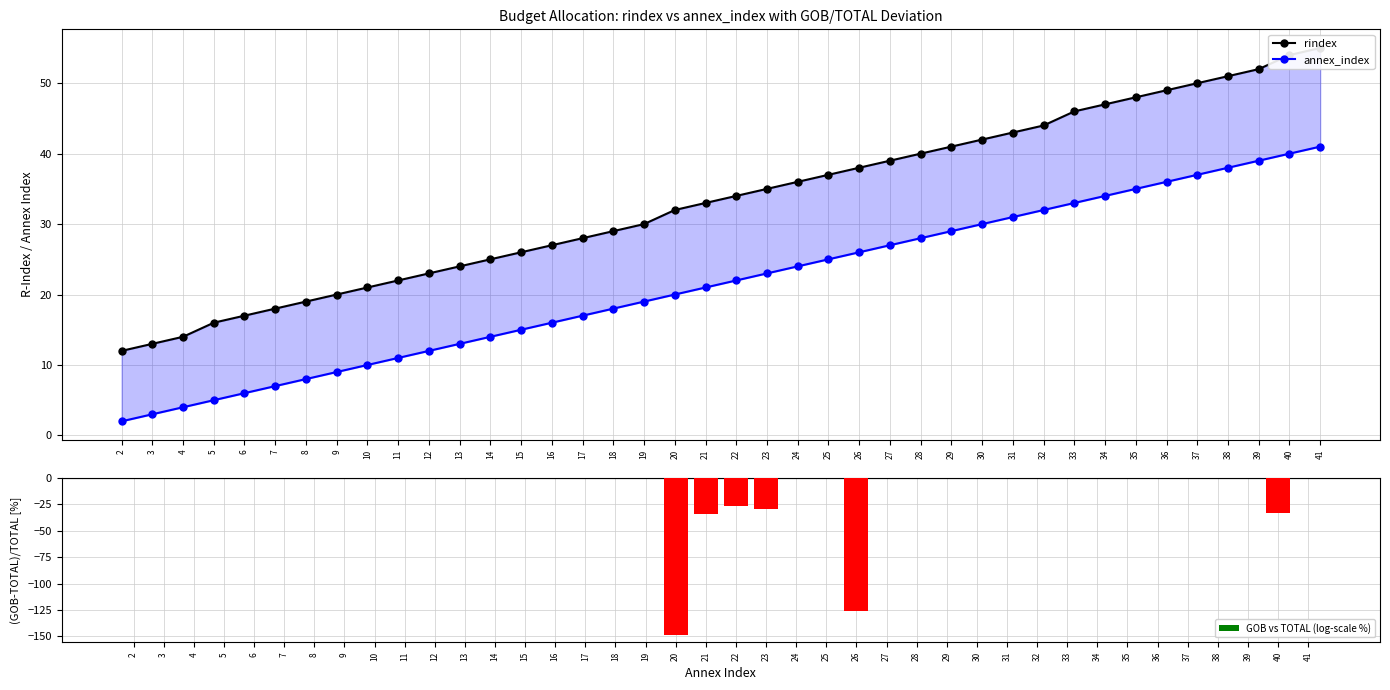

Reading right to left, transcribe all the data shown in this chart.

rindex: 41=55.0	40=54.0	39=52.0	38=51.0	37=50.0	36=49.0	35=48.0	34=47.0	33=46.0	32=44.0	31=43.0	30=42.0	29=41.0	28=40.0	27=39.0	26=38.0	25=37.0	24=36.0	23=35.0	22=34.0	21=33.0	20=32.0	19=30.0	18=29.0	17=28.0	16=27.0	15=26.0	14=25.0	13=24.0	12=23.0	11=22.0	10=21.0	9=20.0	8=19.0	7=18.0	6=17.0	5=16.0	4=14.0	3=13.0	2=12.0
annex_index: 41=41.0	40=40.0	39=39.0	38=38.0	37=37.0	36=36.0	35=35.0	34=34.0	33=33.0	32=32.0	31=31.0	30=30.0	29=29.0	28=28.0	27=27.0	26=26.0	25=25.0	24=24.0	23=23.0	22=22.0	21=21.0	20=20.0	19=19.0	18=18.0	17=17.0	16=16.0	15=15.0	14=14.0	13=13.0	12=12.0	11=11.0	10=10.0	9=9.0	8=8.0	7=7.0	6=6.0	5=5.0	4=4.0	3=3.0	2=2.0
GOB vs TOTAL (log-scale %): 41=0.0	40=-32.7	39=0.0	38=0.0	37=0.0	36=0.0	35=0.0	34=0.0	33=0.0	32=0.0	31=0.0	30=0.0	29=0.0	28=0.0	27=0.0	26=-125.7	25=0.0	24=0.0	23=-29.5	22=-26.4	21=-33.7	20=-148.2	19=0.0	18=0.0	17=0.0	16=0.0	15=0.0	14=0.0	13=0.0	12=0.0	11=0.0	10=0.0	9=0.0	8=0.0	7=0.0	6=0.0	5=0.0	4=0.0	3=0.0	2=0.0